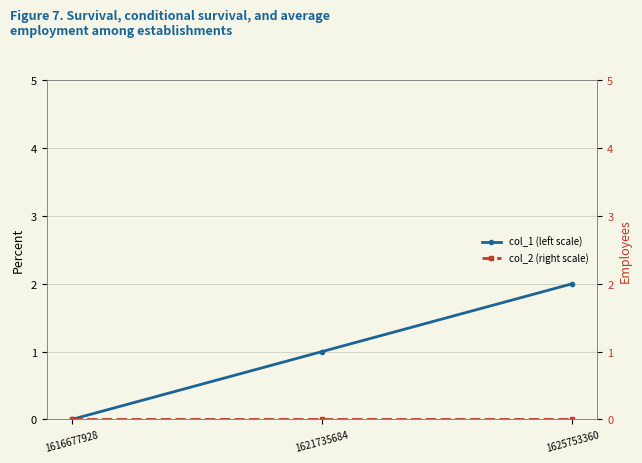

What is the value of the col_1 (left scale) point at the 2nd from the left?

1